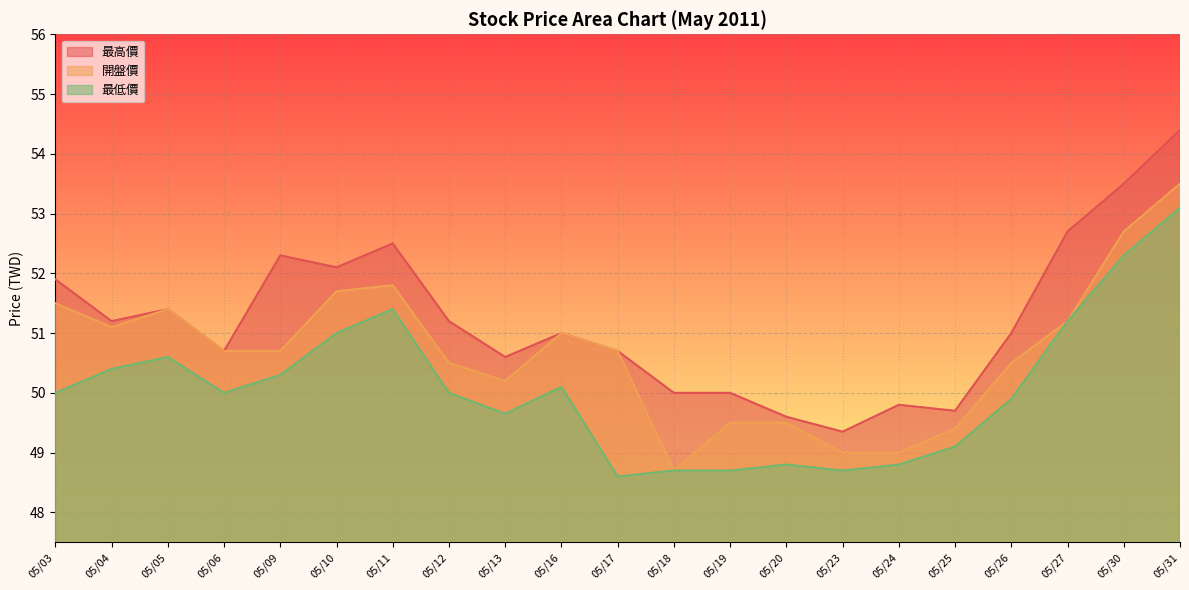

Reading left to right, list all the values displayed in this chart.

最高價: 51.9	51.2	51.4	50.7	52.3	52.1	52.5	51.2	50.6	51.0	50.7	50.0	50.0	49.6	49.4	49.8	49.7	51.0	52.7	53.5	54.4
開盤價: 51.5	51.1	51.4	50.7	50.7	51.7	51.8	50.5	50.2	51.0	50.7	48.7	49.5	49.5	49.0	49.0	49.4	50.5	51.2	52.7	53.5
最低價: 50.0	50.4	50.6	50.0	50.3	51.0	51.4	50.0	49.6	50.1	48.6	48.7	48.7	48.8	48.7	48.8	49.1	49.9	51.2	52.3	53.1